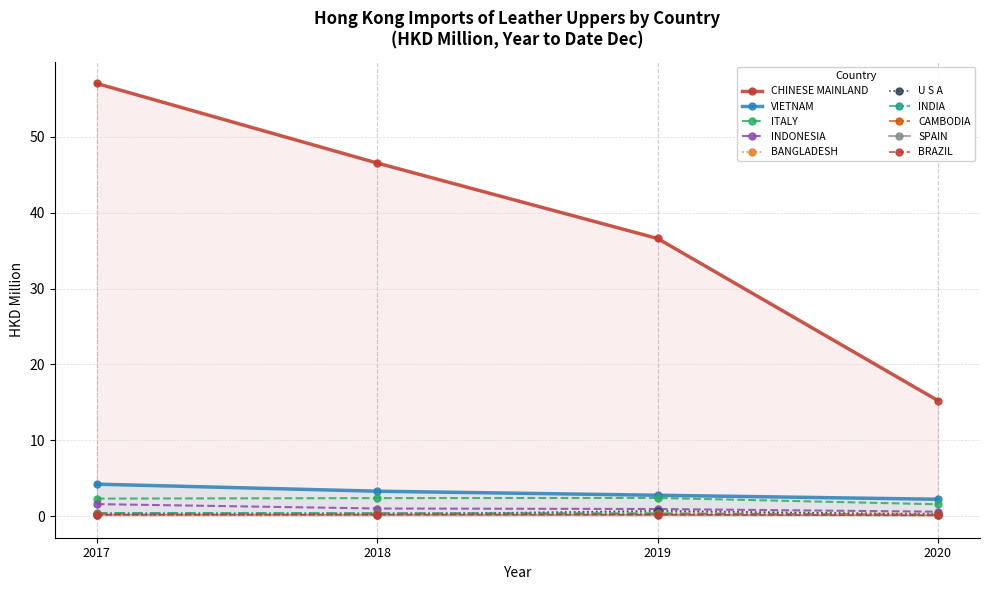

Is it true that 2020 equals 0.2 at INDIA?

True